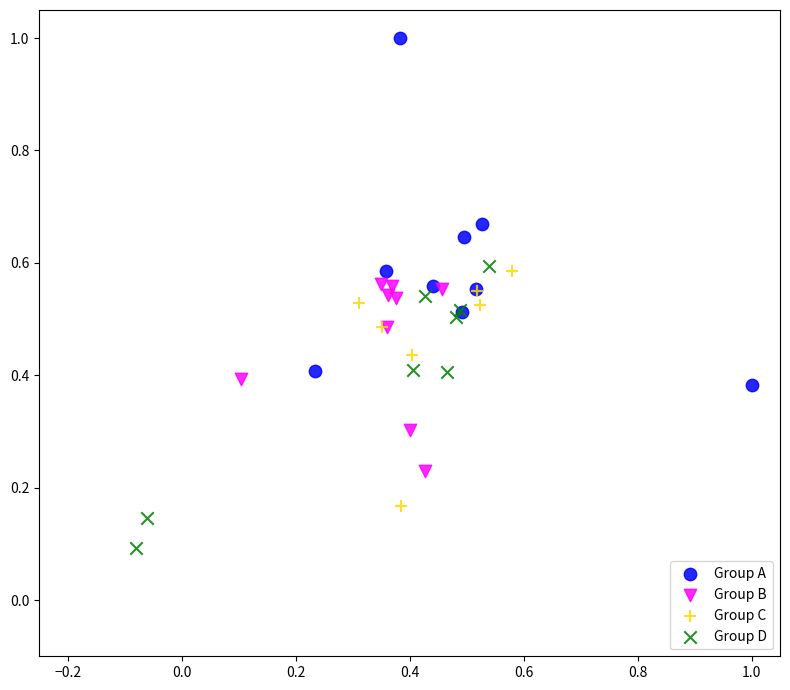

What are all the series names shown in the legend?

Group A, Group B, Group C, Group D